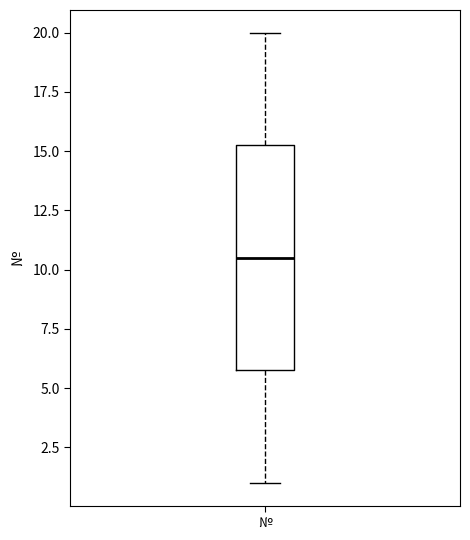

Transcribe this box plot: give where the median line is, the range the box spans, and where the two whiskers end, as read against the y-axis. The values are not printed on the chart, so give them approximately, as read against the axis.

median 10.5, box 6.0 to 15.5, whiskers 1.0 to 20.0